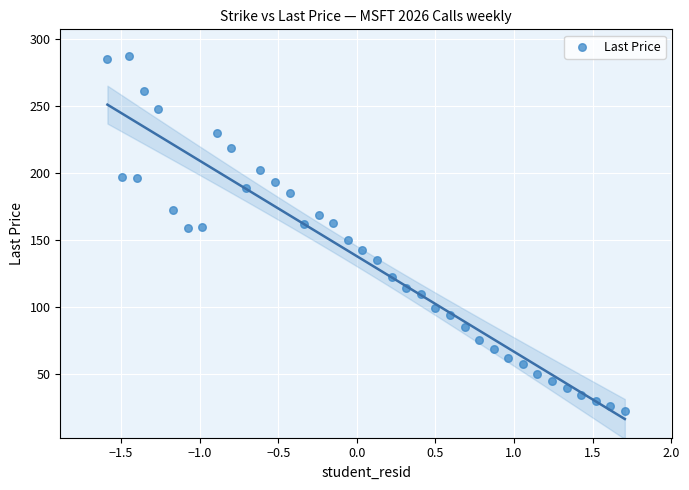

What is the range of X values (max minus min)?

3.3